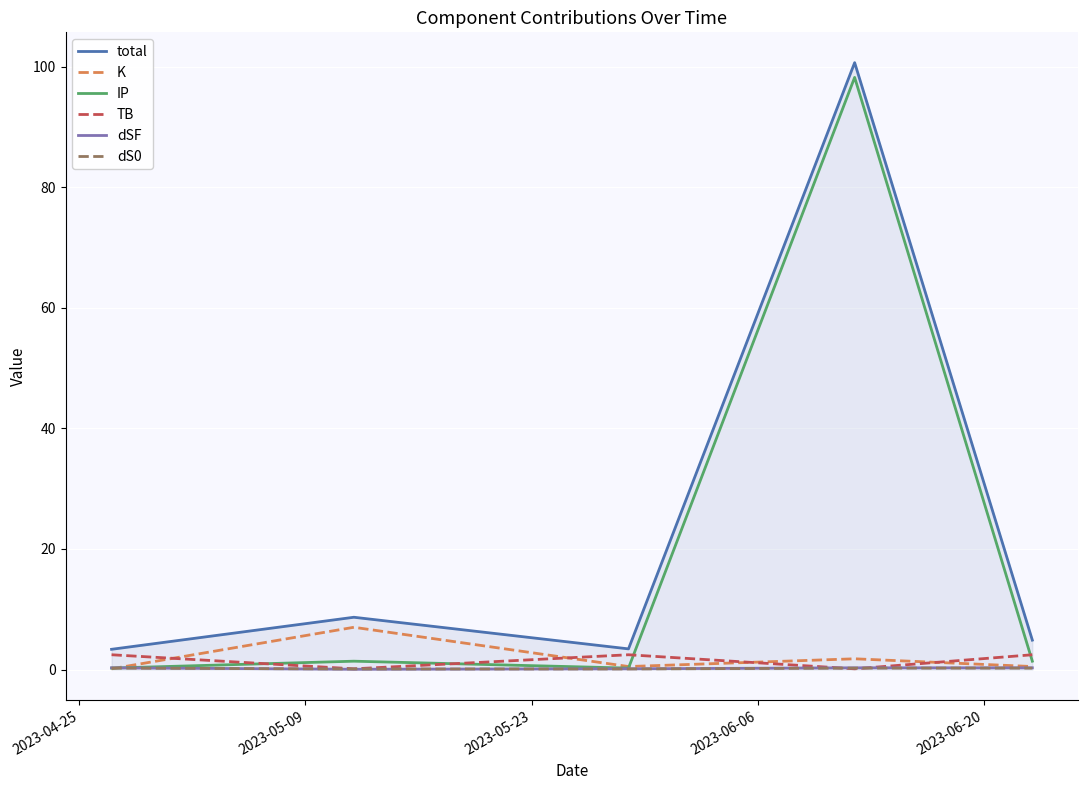

What is the maximum value shown in the chart?

100.7